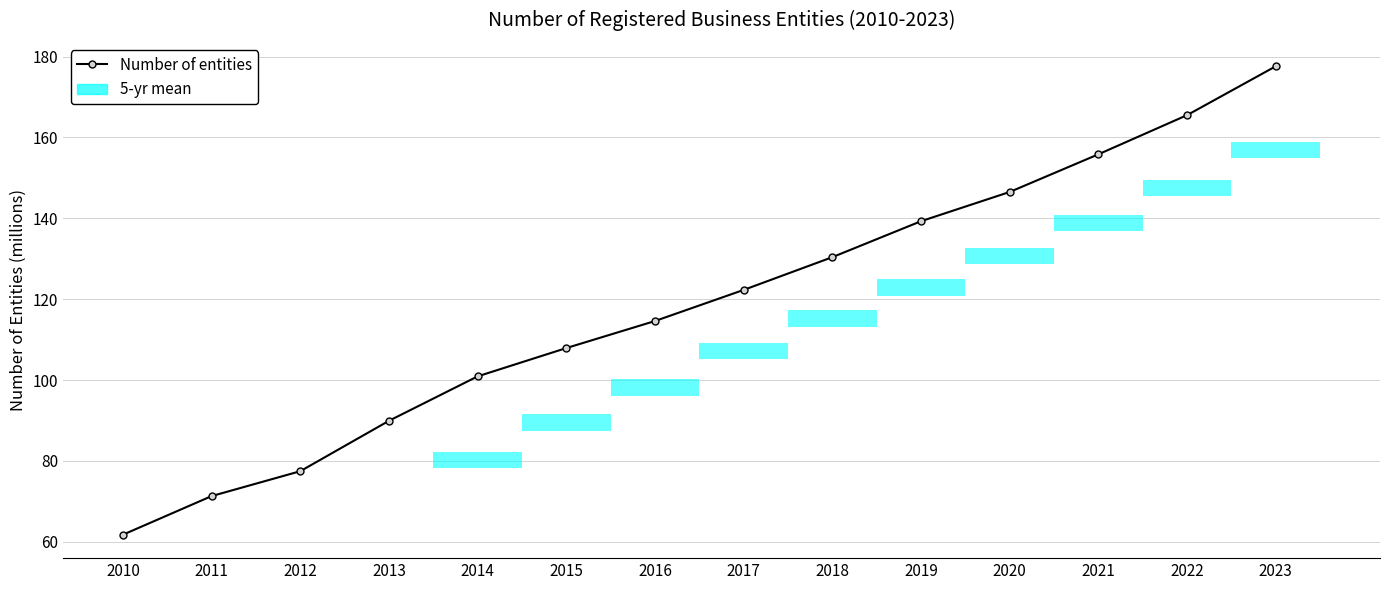

Reading left to right, extract all data points from this chart.

61.8	71.3	77.5	89.9	100.9	107.9	114.6	122.3	130.4	139.3	146.5	155.8	165.5	177.6